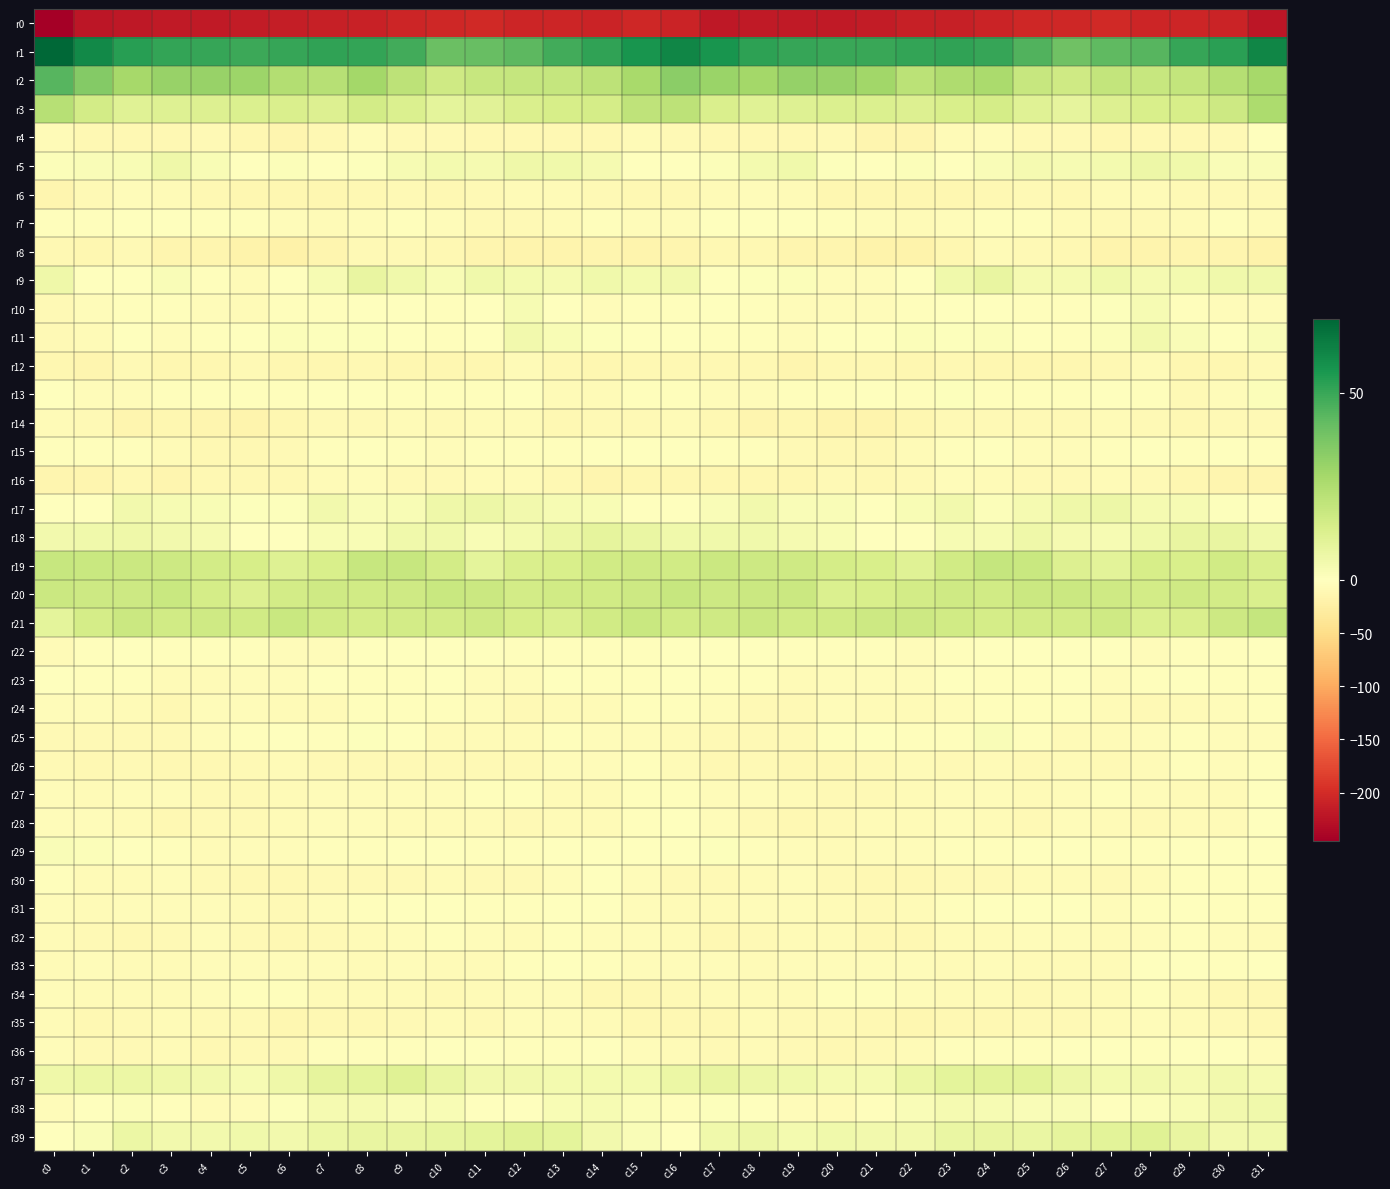

Reading left to right, transcribe all the data shown in this chart.

r0: c0=-245.4	c1=-220.7	c2=-219.4	c3=-217.6	c4=-217.4	c5=-216.0	c6=-213.1	c7=-211.5	c8=-209.3	c9=-205.5	c10=-204.0	c11=-202.4	c12=-205.6	c13=-206.9	c14=-208.0	c15=-203.8	c16=-208.4	c17=-219.8	c18=-218.2	c19=-217.8	c20=-217.1	c21=-215.1	c22=-212.1	c23=-211.2	c24=-207.6	c25=-204.9	c26=-203.5	c27=-203.0	c28=-206.9	c29=-206.7	c30=-208.8	c31=-221.6
r1: c0=69.7	c1=59.7	c2=53.2	c3=50.8	c4=50.2	c5=49.5	c6=50.6	c7=51.4	c8=51.2	c9=48.4	c10=40.8	c11=41.1	c12=43.4	c13=48.3	c14=51.5	c15=56.5	c16=61.0	c17=56.3	c18=52.2	c19=50.2	c20=49.7	c21=49.9	c22=51.0	c23=51.3	c24=50.6	c25=45.7	c26=39.3	c27=42.7	c28=44.4	c29=50.6	c30=52.3	c31=60.9
r2: c0=44.2	c1=35.0	c2=27.3	c3=30.7	c4=30.8	c5=29.7	c6=24.5	c7=23.0	c8=27.8	c9=21.8	c10=16.8	c11=18.9	c12=19.1	c13=19.4	c14=21.7	c15=26.8	c16=33.5	c17=30.2	c18=28.3	c19=31.1	c20=30.7	c21=28.4	c22=22.3	c23=25.4	c24=26.5	c25=18.9	c26=16.7	c27=20.0	c28=18.8	c29=19.9	c30=23.5	c31=27.5
r3: c0=23.2	c1=15.8	c2=11.3	c3=11.5	c4=12.4	c5=12.6	c6=13.4	c7=12.5	c8=15.8	c9=12.6	c10=9.5	c11=10.8	c12=13.3	c13=14.2	c14=15.1	c15=21.2	c16=21.8	c17=13.1	c18=11.2	c19=11.7	c20=12.7	c21=13.0	c22=12.4	c23=14.1	c24=14.9	c25=11.3	c26=9.2	c27=12.0	c28=13.7	c29=14.5	c30=17.0	c31=25.7
r4: c0=-7.3	c1=-10.5	c2=-10.8	c3=-10.6	c4=-8.3	c5=-12.8	c6=-14.9	c7=-10.0	c8=-4.1	c9=-8.1	c10=-8.3	c11=-10.9	c12=-11.4	c13=-10.4	c14=-11.4	c15=-6.1	c16=-9.2	c17=-11.1	c18=-10.9	c19=-9.8	c20=-9.1	c21=-14.5	c22=-14.0	c23=-6.8	c24=-5.2	c25=-8.6	c26=-9.1	c27=-11.9	c28=-10.4	c29=-11.5	c30=-8.9	c31=0.2
r5: c0=1.6	c1=1.9	c2=2.6	c3=6.0	c4=2.6	c5=-1.1	c6=1.2	c7=0.4	c8=0.6	c9=3.1	c10=4.0	c11=3.4	c12=5.9	c13=5.4	c14=3.3	c15=-0.1	c16=-0.2	c17=1.5	c18=4.0	c19=5.2	c20=0.6	c21=-0.7	c22=1.5	c23=-0.2	c24=1.7	c25=3.8	c26=3.2	c27=4.3	c28=6.2	c29=5.0	c30=2.1	c31=2.1
r6: c0=-15.3	c1=-8.0	c2=-4.3	c3=-6.3	c4=-9.7	c5=-12.8	c6=-12.6	c7=-12.0	c8=-11.3	c9=-8.7	c10=-10.3	c11=-7.7	c12=-6.3	c13=-7.6	c14=-7.8	c15=-9.6	c16=-11.2	c17=-5.8	c18=-4.7	c19=-7.5	c20=-11.6	c21=-12.4	c22=-12.7	c23=-11.7	c24=-10.0	c25=-9.4	c26=-10.2	c27=-6.2	c28=-6.7	c29=-7.9	c30=-8.0	c31=-9.3
r7: c0=-2.9	c1=-2.2	c2=-1.3	c3=-1.8	c4=-2.5	c5=-3.7	c6=-5.6	c7=-5.9	c8=-4.2	c9=-2.4	c10=-4.2	c11=-8.8	c12=-9.1	c13=-7.5	c14=-3.4	c15=-4.6	c16=-5.0	c17=-1.9	c18=-1.3	c19=-1.9	c20=-3.2	c21=-4.0	c22=-6.3	c23=-5.2	c24=-3.2	c25=-2.7	c26=-6.3	c27=-9.2	c28=-9.0	c29=-5.9	c30=-2.8	c31=-6.6
r8: c0=-11.3	c1=-12.7	c2=-9.4	c3=-13.5	c4=-13.9	c5=-17.7	c6=-19.5	c7=-14.4	c8=-8.2	c9=-8.4	c10=-9.9	c11=-13.8	c12=-16.9	c13=-16.1	c14=-14.4	c15=-16.5	c16=-13.8	c17=-10.8	c18=-10.7	c19=-13.7	c20=-15.1	c21=-19.0	c22=-18.3	c23=-11.8	c24=-7.4	c25=-9.1	c26=-11.2	c27=-15.4	c28=-17.2	c29=-15.1	c30=-15.1	c31=-17.6
r9: c0=5.7	c1=0.2	c2=0.1	c3=1.7	c4=-2.3	c5=-5.9	c6=-1.5	c7=3.2	c8=8.1	c9=5.4	c10=2.7	c11=5.2	c12=4.1	c13=3.7	c14=5.2	c15=4.3	c16=4.4	c17=0.1	c18=0.6	c19=1.3	c20=-4.7	c21=-4.8	c22=-0.1	c23=5.4	c24=8.0	c25=3.8	c26=3.4	c27=5.3	c28=3.5	c29=4.3	c30=5.3	c31=5.1
r10: c0=-9.4	c1=-4.1	c2=-1.9	c3=-3.6	c4=-5.3	c5=-5.8	c6=-3.8	c7=-2.1	c8=-0.3	c9=-1.5	c10=-3.8	c11=-0.7	c12=2.7	c13=-0.6	c14=-4.4	c15=-3.6	c16=-2.4	c17=-1.6	c18=-2.7	c19=-4.7	c20=-5.3	c21=-5.5	c22=-3.1	c23=-1.6	c24=0.1	c25=-3.2	c26=-2.8	c27=0.7	c28=2.8	c29=-3.0	c30=-4.3	c31=-4.3
r11: c0=-9.3	c1=-6.2	c2=-1.9	c3=-3.9	c4=-2.8	c5=-1.4	c6=1.6	c7=1.1	c8=0.8	c9=0.1	c10=-3.3	c11=-0.9	c12=4.5	c13=2.7	c14=0.7	c15=0.3	c16=-1.8	c17=-2.7	c18=-2.5	c19=-4.7	c20=-1.8	c21=-0.3	c22=1.6	c23=0.8	c24=1.2	c25=-1.5	c26=-3.2	c27=1.3	c28=4.6	c29=1.8	c30=0.2	c31=1.7
r12: c0=-13.0	c1=-13.8	c2=-9.3	c3=-12.9	c4=-11.7	c5=-9.5	c6=-12.9	c7=-12.1	c8=-11.1	c9=-12.3	c10=-12.1	c11=-11.7	c12=-7.0	c13=-9.8	c14=-12.9	c15=-10.4	c16=-10.9	c17=-10.7	c18=-10.3	c19=-14.0	c20=-9.6	c21=-10.8	c22=-13.4	c23=-11.0	c24=-11.6	c25=-12.3	c26=-12.5	c27=-10.0	c28=-7.0	c29=-11.7	c30=-12.2	c31=-7.8
r13: c0=-0.6	c1=-4.5	c2=-4.2	c3=-3.3	c4=-3.6	c5=-2.3	c6=-2.9	c7=-1.1	c8=-0.4	c9=-3.7	c10=-2.9	c11=-3.1	c12=-1.1	c13=-6.9	c14=-6.7	c15=-2.0	c16=-2.5	c17=-3.9	c18=-4.1	c19=-3.3	c20=-3.4	c21=-1.8	c22=-3.4	c23=0.6	c24=-2.3	c25=-3.3	c26=-3.5	c27=-1.9	c28=-2.8	c29=-8.0	c30=-4.6	c31=1.4
r14: c0=-6.1	c1=-9.0	c2=-13.4	c3=-13.3	c4=-15.1	c5=-16.9	c6=-13.0	c7=-9.6	c8=-8.2	c9=-7.5	c10=-9.2	c11=-6.7	c12=-7.2	c13=-10.6	c14=-8.8	c15=-7.9	c16=-6.8	c17=-9.9	c18=-14.4	c19=-13.1	c20=-16.6	c21=-15.9	c22=-11.5	c23=-8.9	c24=-7.8	c25=-8.1	c26=-8.8	c27=-6.0	c28=-8.9	c29=-10.0	c30=-8.9	c31=-8.0
r15: c0=-3.1	c1=-3.6	c2=-2.5	c3=-6.2	c4=-10.2	c5=-10.3	c6=-8.4	c7=-3.8	c8=-1.2	c9=-3.6	c10=-5.4	c11=-3.1	c12=-2.0	c13=-2.1	c14=-1.9	c15=-0.7	c16=-1.6	c17=-2.7	c18=-3.5	c19=-7.8	c20=-10.8	c21=-9.8	c22=-7.3	c23=-2.3	c24=-1.7	c25=-4.7	c26=-4.7	c27=-2.7	c28=-1.9	c29=-2.4	c30=-1.7	c31=-2.0
r16: c0=-14.4	c1=-13.5	c2=-11.4	c3=-13.8	c4=-10.5	c5=-9.6	c6=-10.8	c7=-5.8	c8=-5.7	c9=-8.6	c10=-9.5	c11=-7.4	c12=-7.4	c13=-10.9	c14=-13.8	c15=-13.0	c16=-12.5	c17=-12.5	c18=-12.1	c19=-13.2	c20=-9.4	c21=-10.5	c22=-9.4	c23=-5.1	c24=-6.6	c25=-9.3	c26=-9.4	c27=-6.5	c28=-8.9	c29=-12.1	c30=-14.8	c31=-14.1
r17: c0=-1.1	c1=0.5	c2=4.4	c3=3.0	c4=2.3	c5=0.8	c6=1.0	c7=4.9	c8=2.1	c9=2.5	c10=5.5	c11=6.4	c12=4.5	c13=3.0	c14=2.6	c15=0.4	c16=0.2	c17=1.7	c18=4.7	c19=2.1	c20=2.1	c21=0.4	c22=2.5	c23=4.5	c24=1.5	c25=3.7	c26=5.7	c27=6.5	c28=3.5	c29=3.1	c30=1.0	c31=0.1
r18: c0=4.4	c1=5.3	c2=5.5	c3=4.4	c4=3.3	c5=-0.1	c6=-1.6	c7=2.4	c8=2.5	c9=5.1	c10=5.0	c11=2.6	c12=4.0	c13=6.6	c14=8.9	c15=7.2	c16=5.3	c17=5.1	c18=5.3	c19=3.6	c20=2.6	c21=-1.5	c22=-0.2	c23=3.1	c24=2.9	c25=6.0	c26=3.4	c27=3.0	c28=5.0	c29=7.8	c30=8.0	c31=5.3
r19: c0=18.9	c1=18.1	c2=17.6	c3=17.1	c4=15.6	c5=14.3	c6=11.8	c7=13.7	c8=18.8	c9=18.7	c10=15.4	c11=9.7	c12=13.3	c13=13.8	c14=15.9	c15=16.6	c16=16.3	c17=17.7	c18=17.3	c19=16.7	c20=15.0	c21=13.8	c22=11.2	c23=16.2	c24=19.1	c25=18.2	c26=12.5	c27=10.3	c28=14.3	c29=14.1	c30=16.0	c31=13.4
r20: c0=17.6	c1=17.1	c2=17.1	c3=18.3	c4=14.9	c5=12.1	c6=15.4	c7=16.4	c8=15.9	c9=16.7	c10=18.2	c11=17.5	c12=15.8	c13=16.3	c14=16.3	c15=17.0	c16=18.6	c17=16.9	c18=17.6	c19=17.9	c20=12.6	c21=13.6	c22=15.5	c23=16.5	c24=15.9	c25=17.6	c26=17.9	c27=16.9	c28=15.8	c29=16.6	c30=15.4	c31=13.3
r21: c0=9.6	c1=14.9	c2=17.9	c3=16.3	c4=16.4	c5=16.2	c6=18.2	c7=16.2	c8=15.2	c9=15.5	c10=15.3	c11=16.4	c12=14.3	c13=12.8	c14=15.9	c15=18.4	c16=15.9	c17=16.5	c18=17.6	c19=16.0	c20=16.2	c21=17.2	c22=17.2	c23=15.8	c24=15.1	c25=15.7	c26=15.3	c27=16.6	c28=12.9	c29=13.6	c30=17.4	c31=19.2
r22: c0=-6.0	c1=-3.2	c2=-1.6	c3=-2.9	c4=-3.1	c5=-2.1	c6=-4.0	c7=-4.2	c8=-0.6	c9=-1.4	c10=-1.2	c11=-0.6	c12=-2.8	c13=-3.6	c14=-3.1	c15=-2.2	c16=-1.9	c17=-1.8	c18=-1.7	c19=-3.7	c20=-2.4	c21=-2.5	c22=-4.9	c23=-2.7	c24=-0.8	c25=-1.5	c26=-0.7	c27=-0.9	c28=-4.0	c29=-3.2	c30=-2.9	c31=-0.2
r23: c0=-1.1	c1=-3.0	c2=-2.7	c3=-6.0	c4=-6.8	c5=-5.2	c6=-5.6	c7=-1.6	c8=-2.9	c9=-3.1	c10=-1.9	c11=-3.8	c12=-4.5	c13=-0.9	c14=-2.4	c15=-2.5	c16=-1.3	c17=-2.4	c18=-3.3	c19=-7.6	c20=-5.7	c21=-5.5	c22=-4.4	c23=-1.3	c24=-3.5	c25=-2.8	c26=-1.8	c27=-4.9	c28=-3.1	c29=-1.1	c30=-2.9	c31=-2.7
r24: c0=-3.9	c1=-3.9	c2=-7.1	c3=-9.7	c4=-5.3	c5=-5.6	c6=-7.0	c7=-6.2	c8=-3.7	c9=-2.2	c10=-3.2	c11=-5.0	c12=-8.8	c13=-6.6	c14=-6.1	c15=-3.2	c16=-2.0	c17=-4.0	c18=-8.9	c19=-8.3	c20=-4.7	c21=-6.3	c22=-6.9	c23=-5.6	c24=-2.4	c25=-3.0	c26=-3.1	c27=-6.7	c28=-8.2	c29=-6.3	c30=-5.0	c31=-3.4
r25: c0=-9.1	c1=-8.7	c2=-8.7	c3=-9.1	c4=-5.3	c5=-2.0	c6=-1.5	c7=-3.4	c8=0.6	c9=-0.3	c10=-6.1	c11=-7.0	c12=-7.3	c13=-2.7	c14=-4.5	c15=-5.7	c16=-7.2	c17=-7.8	c18=-9.0	c19=-8.3	c20=-3.4	c21=-1.6	c22=-2.3	c23=-2.9	c24=1.9	c25=-3.1	c26=-6.5	c27=-7.4	c28=-5.3	c29=-3.1	c30=-4.5	c31=-4.3
r26: c0=-7.7	c1=-10.4	c2=-9.4	c3=-9.7	c4=-10.7	c5=-8.8	c6=-6.6	c7=-8.4	c8=-8.5	c9=-7.8	c10=-8.0	c11=-8.1	c12=-7.7	c13=-4.0	c14=-4.3	c15=-3.8	c16=-5.8	c17=-9.9	c18=-9.2	c19=-10.4	c20=-9.9	c21=-8.0	c22=-7.0	c23=-9.4	c24=-7.4	c25=-8.4	c26=-7.4	c27=-8.4	c28=-6.4	c29=-3.5	c30=-4.4	c31=-2.8
r27: c0=-4.9	c1=-6.2	c2=-5.3	c3=-5.4	c4=-7.7	c5=-9.2	c6=-6.6	c7=-5.2	c8=-4.5	c9=-5.6	c10=-5.1	c11=-3.4	c12=-3.7	c13=-6.9	c14=-6.5	c15=-3.4	c16=-2.0	c17=-5.5	c18=-5.2	c19=-6.3	c20=-8.5	c21=-8.4	c22=-6.0	c23=-4.8	c24=-4.7	c25=-6.0	c26=-4.3	c27=-2.9	c28=-5.4	c29=-6.5	c30=-6.4	c31=-1.6
r28: c0=-4.6	c1=-4.9	c2=-7.4	c3=-10.5	c4=-8.7	c5=-7.8	c6=-6.3	c7=-5.7	c8=-5.2	c9=-7.6	c10=-6.0	c11=-5.8	c12=-7.9	c13=-6.8	c14=-7.3	c15=-3.4	c16=-1.9	c17=-5.1	c18=-9.3	c19=-10.3	c20=-8.1	c21=-7.3	c22=-6.1	c23=-5.3	c24=-5.9	c25=-7.7	c26=-5.2	c27=-6.7	c28=-7.8	c29=-6.6	c30=-7.2	c31=-1.7
r29: c0=1.7	c1=1.4	c2=-1.0	c3=-3.7	c4=-7.2	c5=-4.4	c6=-4.5	c7=-2.9	c8=-2.0	c9=-1.7	c10=-1.1	c11=-3.0	c12=-3.7	c13=-0.8	c14=-1.0	c15=-0.9	c16=-1.6	c17=0.8	c18=-2.1	c19=-5.5	c20=-6.7	c21=-3.9	c22=-4.4	c23=-2.2	c24=-2.1	c25=-1.1	c26=-1.7	c27=-3.6	c28=-2.7	c29=-0.7	c30=-0.9	c31=-0.1
r30: c0=-2.3	c1=-7.6	c2=-7.6	c3=-4.5	c4=-7.9	c5=-9.9	c6=-10.8	c7=-8.7	c8=-7.8	c9=-7.9	c10=-6.1	c11=-8.3	c12=-8.0	c13=-3.9	c14=-1.7	c15=-5.5	c16=-7.7	c17=-9.2	c18=-5.9	c19=-5.1	c20=-9.2	c21=-10.3	c22=-10.3	c23=-7.8	c24=-8.2	c25=-7.0	c26=-6.8	c27=-8.9	c28=-6.6	c29=-2.6	c30=-2.1	c31=-3.7
r31: c0=-5.5	c1=-6.2	c2=-4.4	c3=-5.3	c4=-5.7	c5=-6.9	c6=-8.4	c7=-4.3	c8=-2.1	c9=-0.8	c10=-0.9	c11=-3.7	c12=-3.8	c13=-0.9	c14=-0.4	c15=-4.9	c16=-6.6	c17=-6.3	c18=-4.2	c19=-5.2	c20=-6.1	c21=-7.8	c22=-7.3	c23=-3.0	c24=-1.9	c25=-0.3	c26=-1.9	c27=-4.0	c28=-3.0	c29=0.3	c30=-2.3	c31=-2.1
r32: c0=-5.8	c1=-8.4	c2=-10.2	c3=-7.7	c4=-5.7	c5=-7.8	c6=-11.0	c7=-8.3	c8=-6.0	c9=-5.7	c10=-3.7	c11=-5.7	c12=-6.8	c13=-2.4	c14=-3.9	c15=-5.4	c16=-6.0	c17=-10.6	c18=-9.0	c19=-6.7	c20=-5.9	c21=-9.6	c22=-10.6	c23=-7.0	c24=-6.1	c25=-4.8	c26=-4.2	c27=-6.4	c28=-5.1	c29=-2.3	c30=-5.2	c31=-6.1
r33: c0=-6.7	c1=-4.7	c2=-6.1	c3=-6.1	c4=-4.2	c5=-4.8	c6=-4.2	c7=-5.5	c8=-5.8	c9=-5.5	c10=-6.3	c11=-7.0	c12=-3.5	c13=-1.3	c14=-3.0	c15=-3.9	c16=-5.5	c17=-5.5	c18=-6.4	c19=-5.5	c20=-4.2	c21=-5.0	c22=-4.3	c23=-6.5	c24=-5.1	c25=-5.9	c26=-6.4	c27=-6.5	c28=-1.6	c29=-1.7	c30=-3.7	c31=-1.4
r34: c0=-4.1	c1=-6.6	c2=-7.5	c3=-6.9	c4=-5.0	c5=-2.8	c6=-3.4	c7=-6.4	c8=-6.6	c9=-7.6	c10=-7.9	c11=-6.3	c12=-3.9	c13=-4.9	c14=-9.7	c15=-10.6	c16=-8.9	c17=-7.5	c18=-7.1	c19=-7.1	c20=-3.6	c21=-2.9	c22=-4.3	c23=-7.0	c24=-6.5	c25=-8.2	c26=-7.0	c27=-5.8	c28=-3.3	c29=-6.7	c30=-10.9	c31=-10.4
r35: c0=-6.3	c1=-10.5	c2=-8.2	c3=-7.2	c4=-8.6	c5=-9.6	c6=-12.3	c7=-10.6	c8=-9.9	c9=-8.6	c10=-7.6	c11=-7.7	c12=-4.8	c13=-5.4	c14=-7.6	c15=-10.7	c16=-11.0	c17=-10.6	c18=-7.0	c19=-8.3	c20=-8.4	c21=-11.0	c22=-12.1	c23=-9.7	c24=-10.2	c25=-7.7	c26=-7.7	c27=-6.8	c28=-4.7	c29=-5.9	c30=-8.4	c31=-10.0
r36: c0=-5.4	c1=-7.9	c2=-8.0	c3=-7.2	c4=-9.6	c5=-9.3	c6=-8.5	c7=-3.4	c8=-2.9	c9=-3.4	c10=-1.9	c11=-0.2	c12=-2.2	c13=-2.3	c14=-0.6	c15=-4.7	c16=-5.9	c17=-8.0	c18=-7.4	c19=-8.1	c20=-9.7	c21=-9.2	c22=-7.1	c23=-2.3	c24=-3.6	c25=-3.1	c26=-0.7	c27=-0.6	c28=-3.0	c29=-1.4	c30=-1.1	c31=-5.0
r37: c0=5.5	c1=7.1	c2=6.9	c3=5.5	c4=4.5	c5=3.1	c6=5.5	c7=9.1	c8=9.5	c9=11.2	c10=7.1	c11=4.7	c12=4.6	c13=3.8	c14=3.9	c15=4.1	c16=6.7	c17=7.7	c18=6.1	c19=5.3	c20=3.7	c21=3.7	c22=6.7	c23=9.4	c24=10.3	c25=10.1	c26=6.2	c27=4.2	c28=4.5	c29=3.4	c30=4.6	c31=3.6
r38: c0=-5.4	c1=-1.9	c2=1.3	c3=-3.1	c4=-5.8	c5=-4.2	c6=0.8	c7=3.5	c8=3.4	c9=2.1	c10=2.3	c11=-0.3	c12=-0.0	c13=2.7	c14=2.9	c15=1.3	c16=-2.0	c17=0.7	c18=-0.4	c19=-4.3	c20=-6.0	c21=-2.3	c22=1.7	c23=3.7	c24=3.0	c25=1.8	c26=2.0	c27=-1.3	c28=1.4	c29=2.4	c30=4.8	c31=5.2
r39: c0=-1.1	c1=2.0	c2=7.0	c3=4.7	c4=4.7	c5=5.0	c6=4.5	c7=7.0	c8=8.0	c9=7.8	c10=8.4	c11=9.5	c12=11.3	c13=9.6	c14=4.8	c15=1.7	c16=0.0	c17=5.0	c18=6.5	c19=4.2	c20=5.0	c21=4.8	c22=4.8	c23=7.5	c24=8.0	c25=7.6	c26=9.1	c27=10.2	c28=11.4	c29=7.7	c30=4.6	c31=5.1